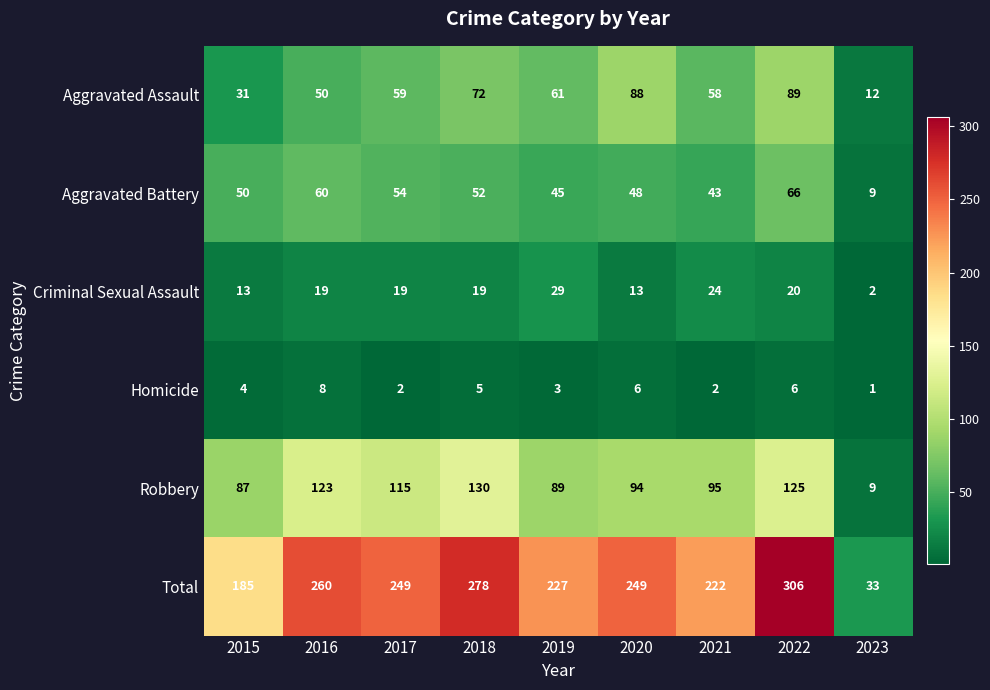

Count the number of data series in this chart.

6